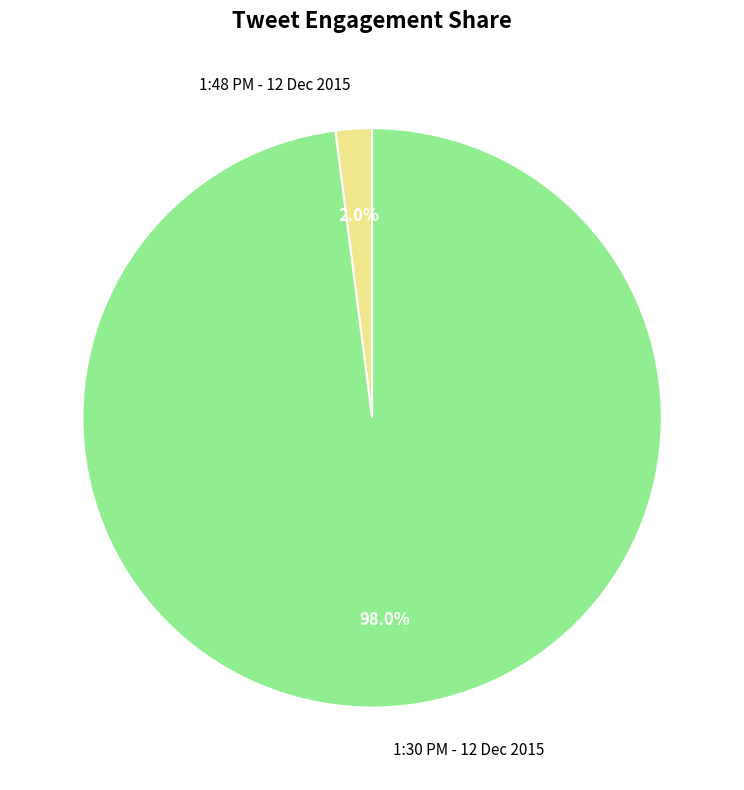

Which category has the smallest portion of the pie?

1:48 PM - 12 Dec 2015